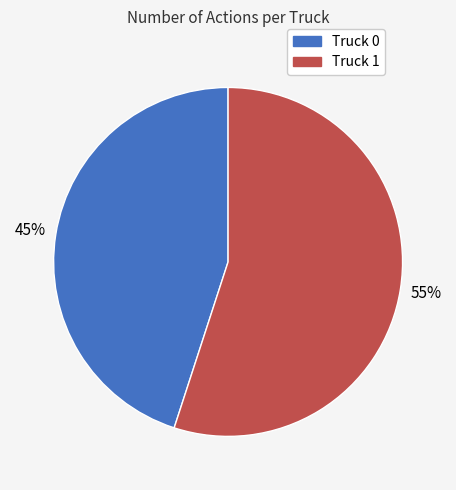

How many segments does this pie chart have?

2